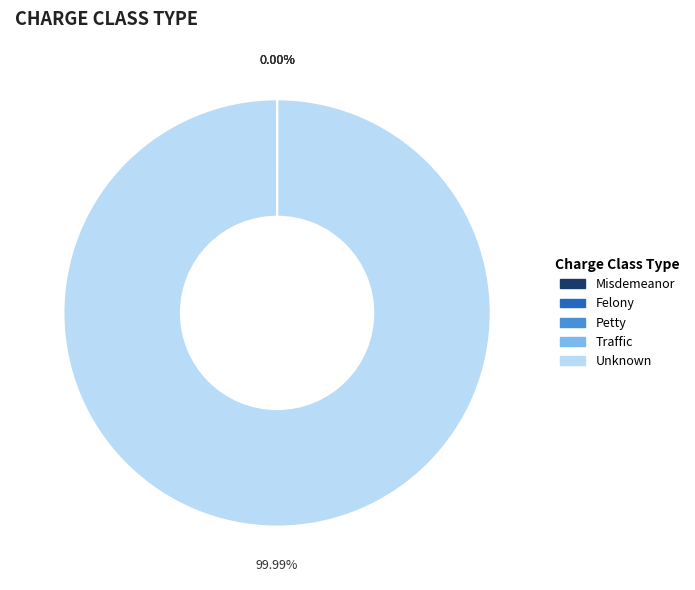

Which slice is the largest?

Unknown